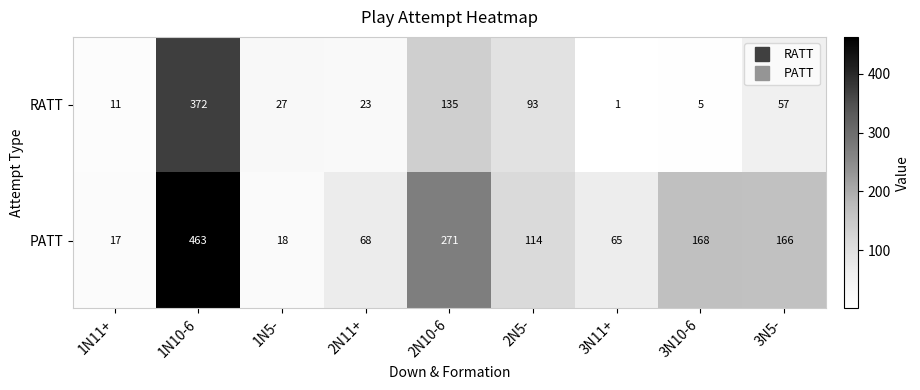

The value of RATT at 2N11+ is 23. True or false?

True